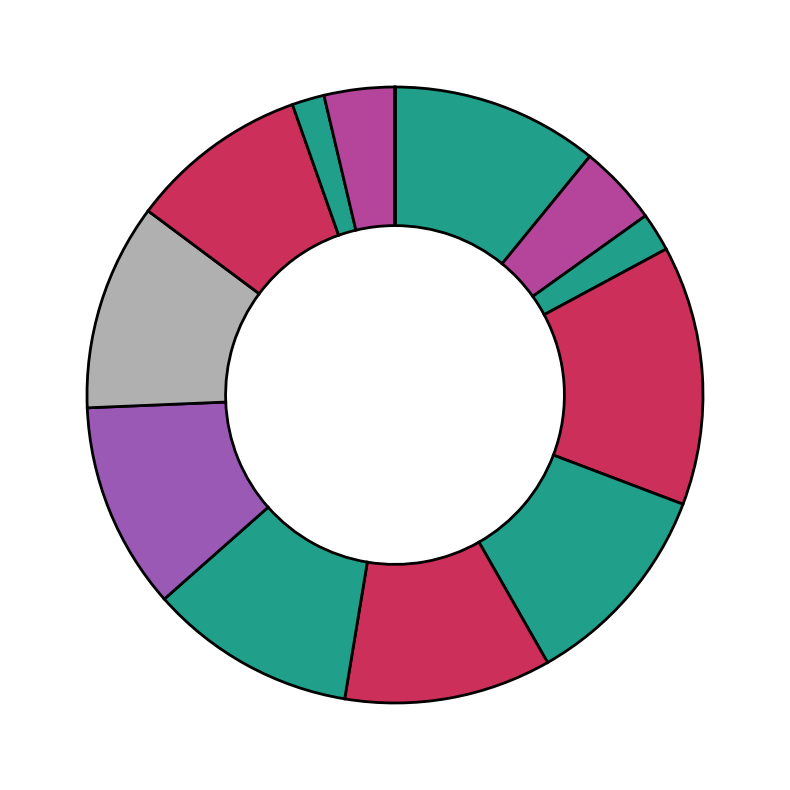

To the nearest percent, what is the average slice percentage?

8%